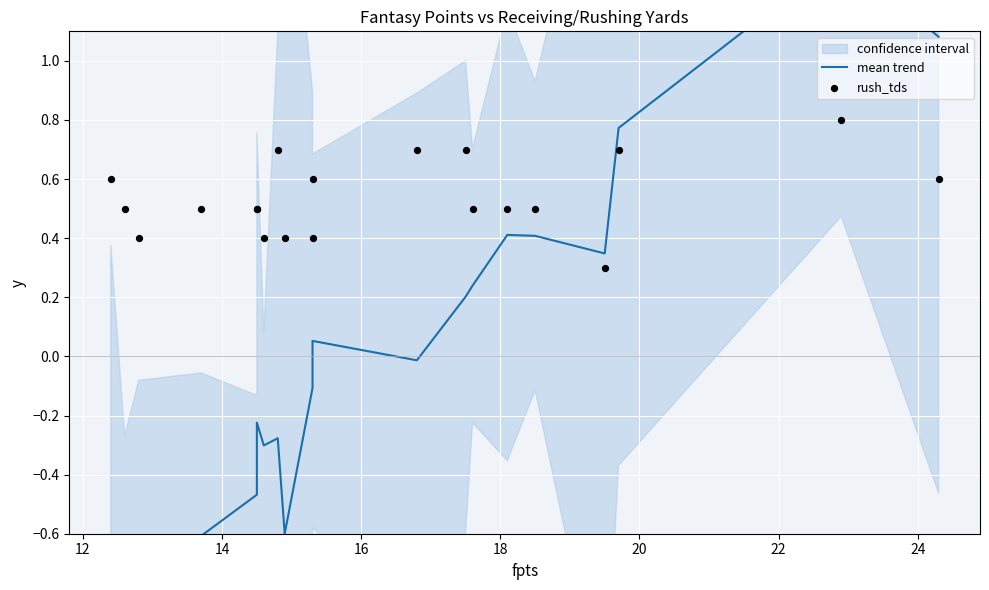

Which series contains the lowest Y value?

mean trend